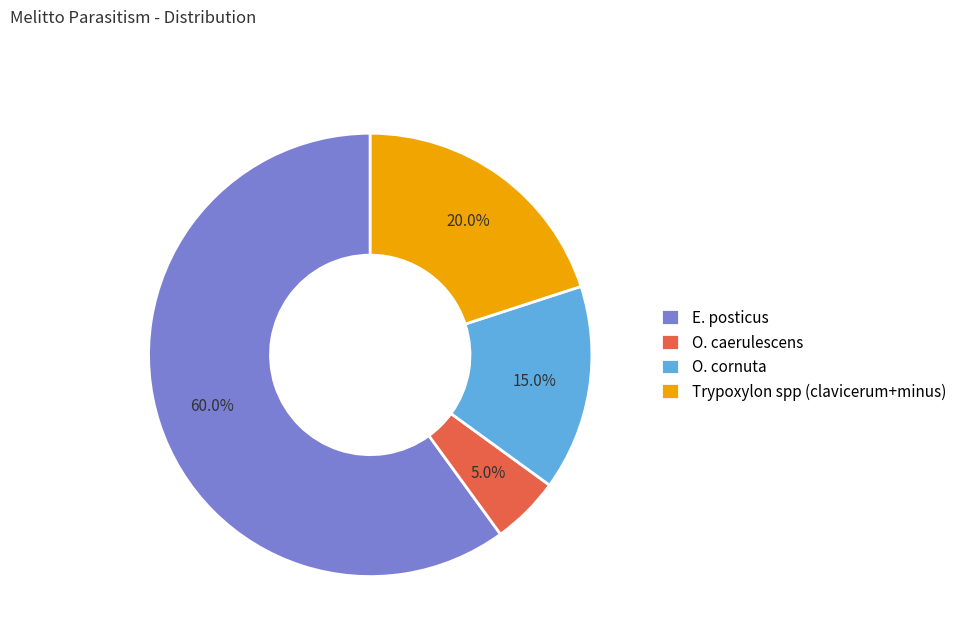

Combined, what portion of the pie is Trypoxylon spp (clavicerum+minus) and O. caerulescens?

25.0%